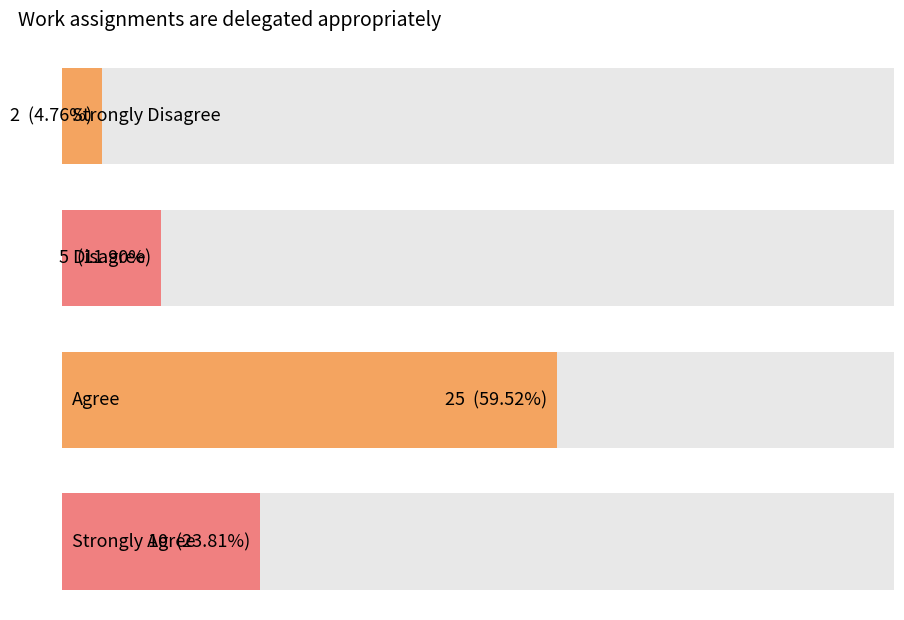

Is it true that the value at Disagree is 7?

False